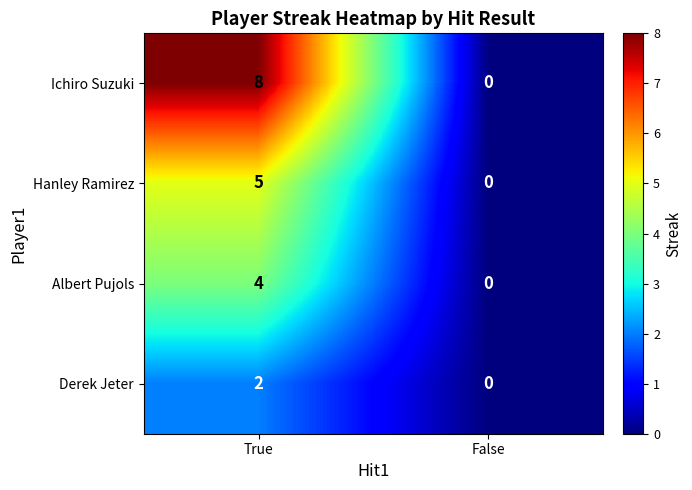

The value of Hanley Ramirez at True is 8. True or false?

False